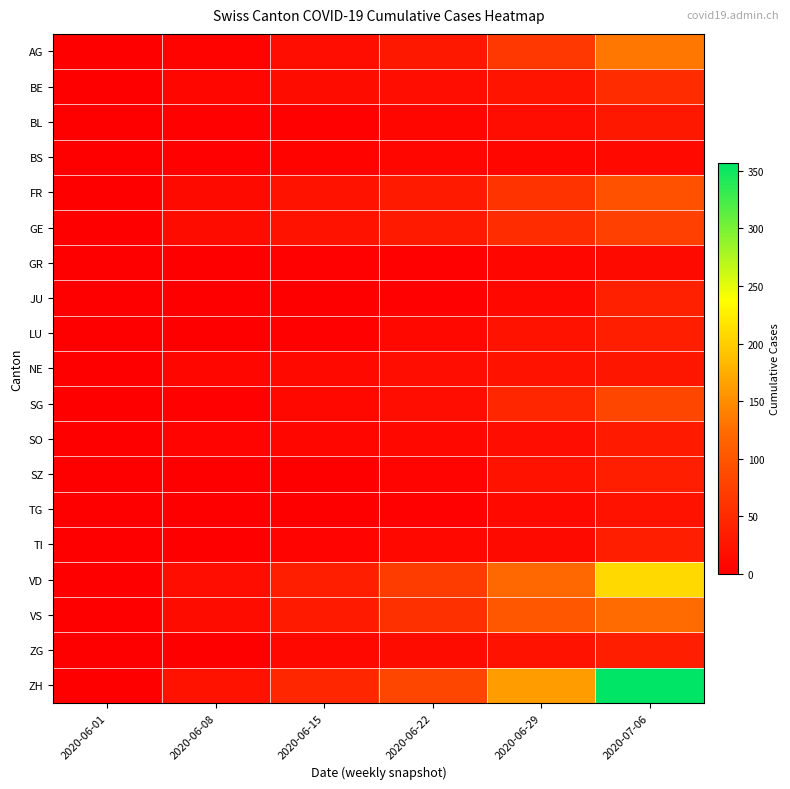

At how many categories does at least one series exceed 214?

1